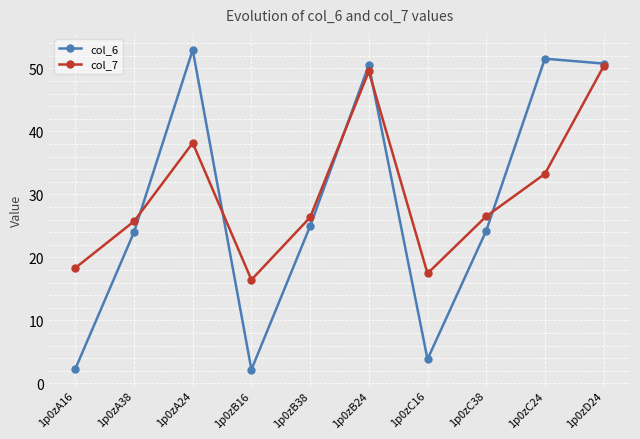

Does the chart have visible grid lines?

Yes